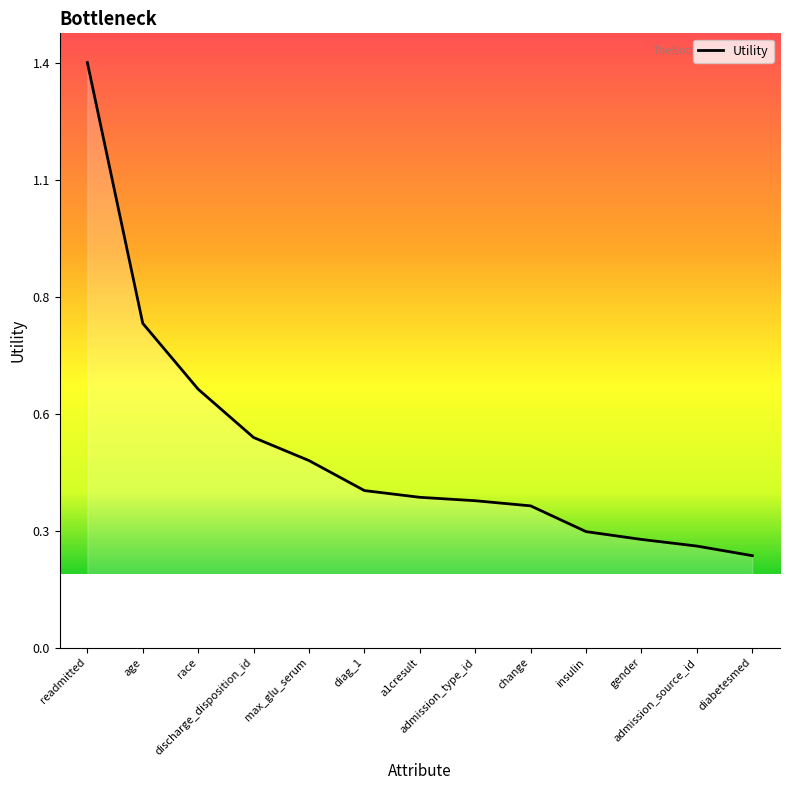

Does the chart have visible grid lines?

No